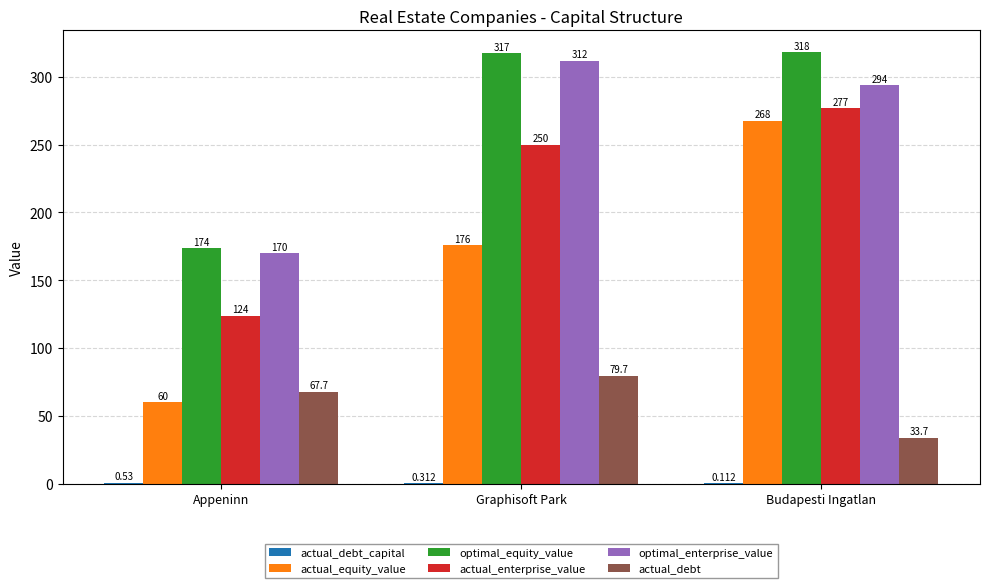

Is it true that actual_enterprise_value equals 123.9 at Appeninn?

True